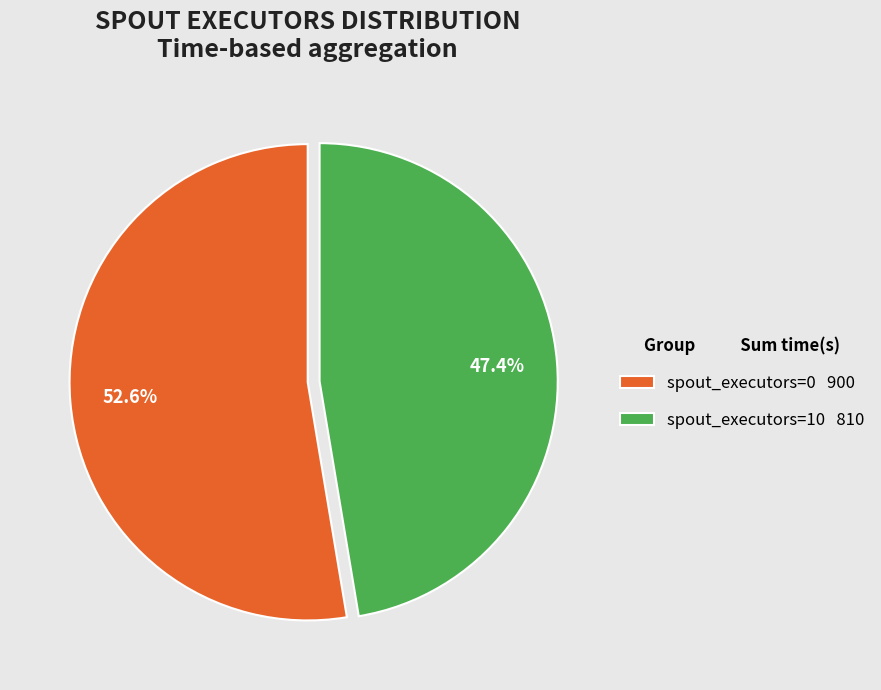

What is the smallest slice in the pie chart?

spout_executors=10 810